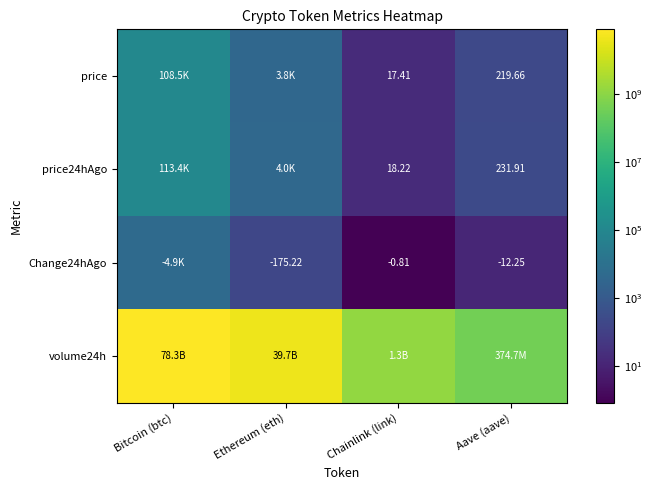

The value of volume24h at Bitcoin (btc) is 129161519405.3. True or false?

False